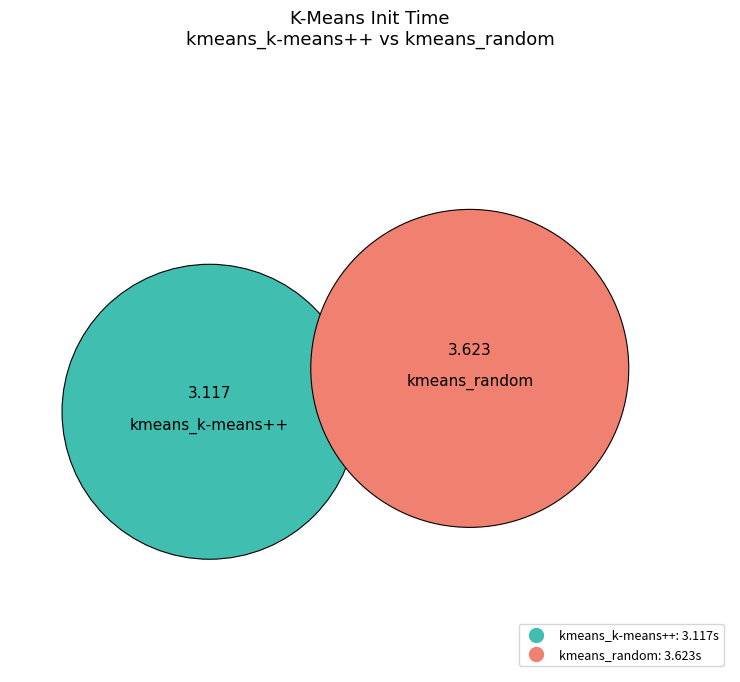

Which category has the smallest portion of the pie?

kmeans_k-means++